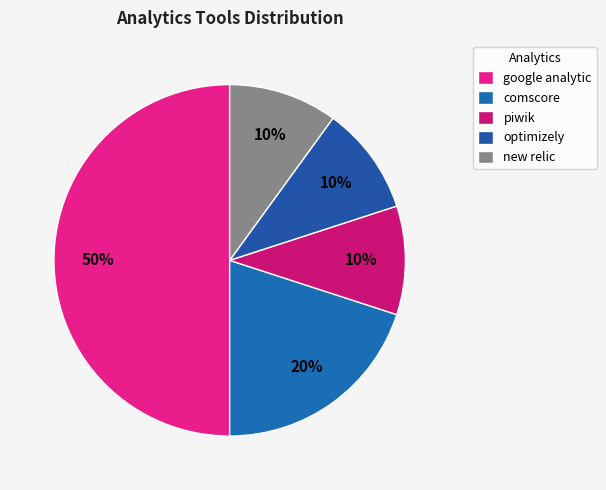

Is it true that piwik is 17% of the pie?

False